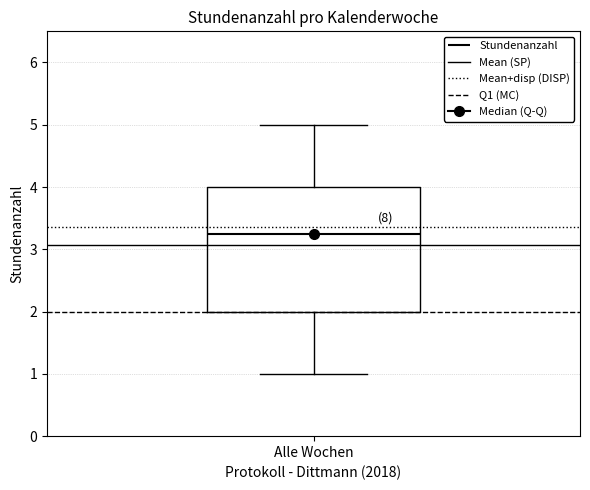

Read this box plot against the y-axis: the position of the median line, the range covered by the box, and the ends of both whiskers. The values are not printed on the chart, so give them approximately, as read against the axis.

median 3.3, box 2.0 to 4.0, whiskers 1.0 to 5.0